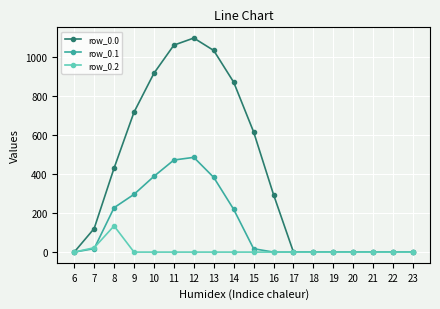

Is it true that row_0.2 equals -85.2 at 9?

False